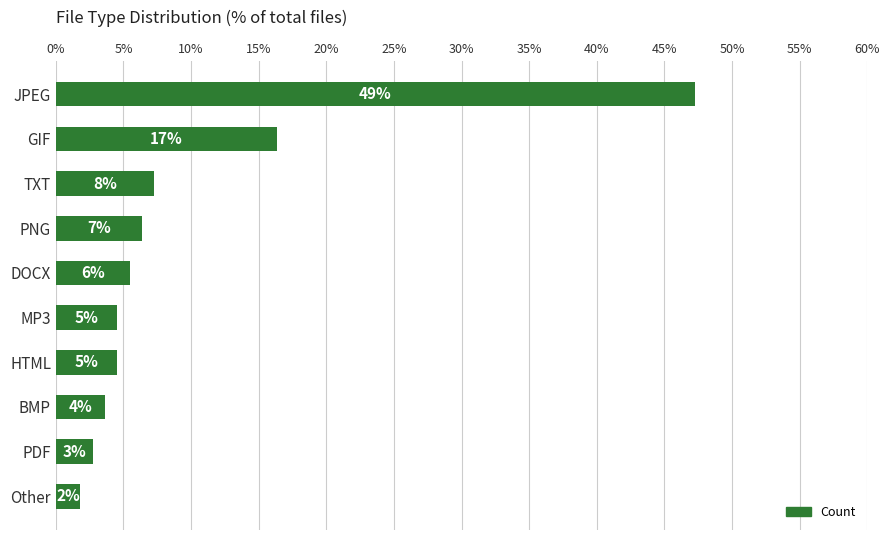

Are the bars horizontal?

Yes